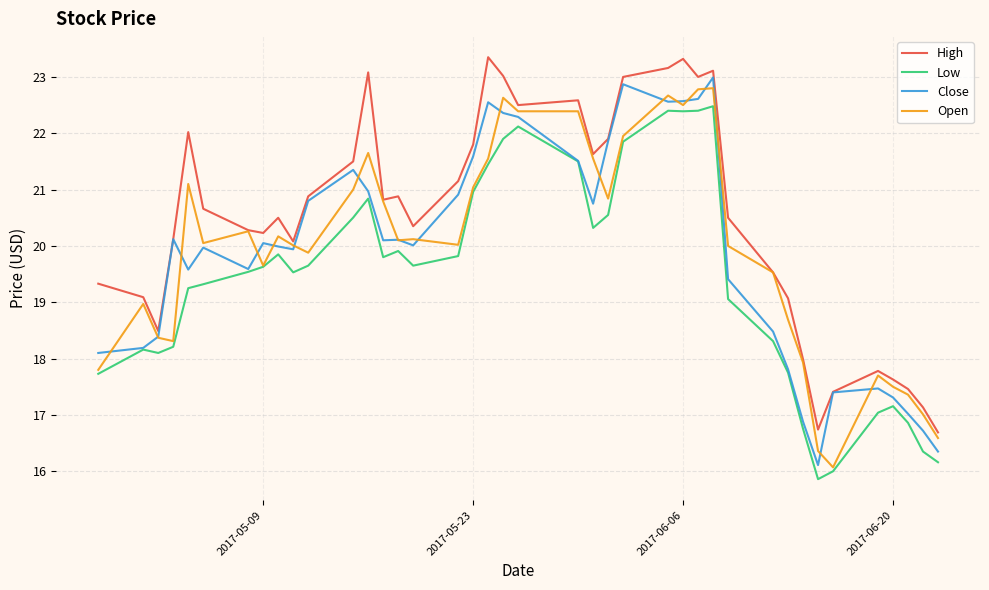

What is the greatest value displayed?

23.4